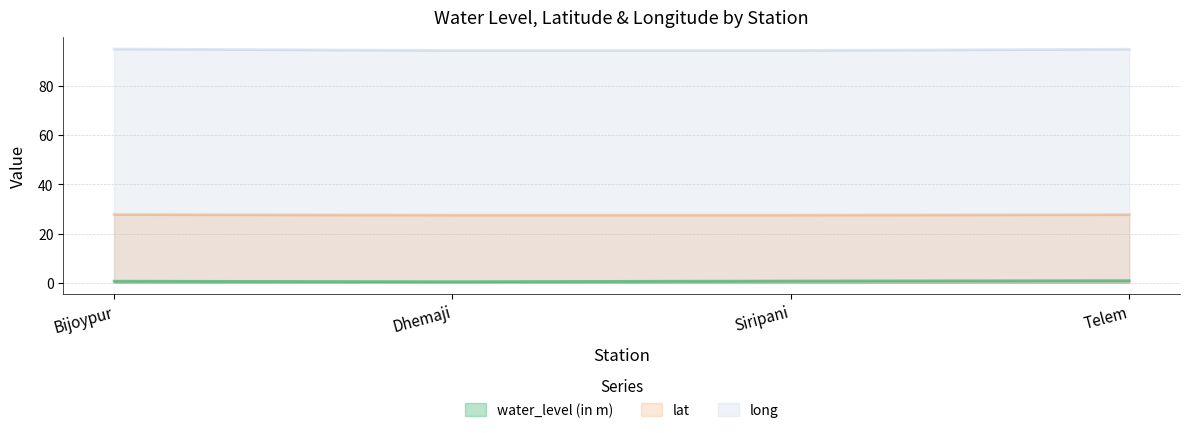

Rank the series by their maximum value, from highest to lowest.

long, lat, water_level (in m)